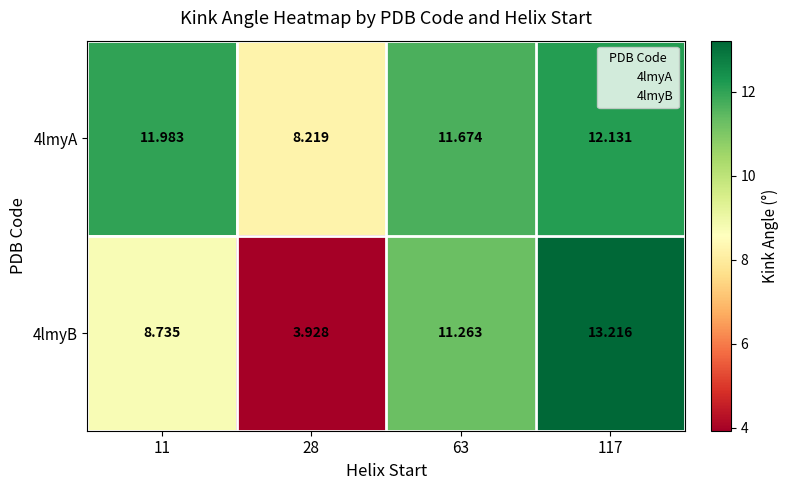

What is the total value across all series at 11?

20.7